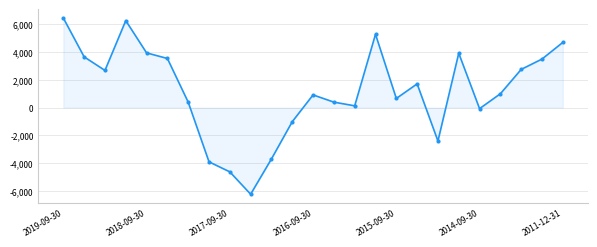

How many categories are shown in the chart?

25